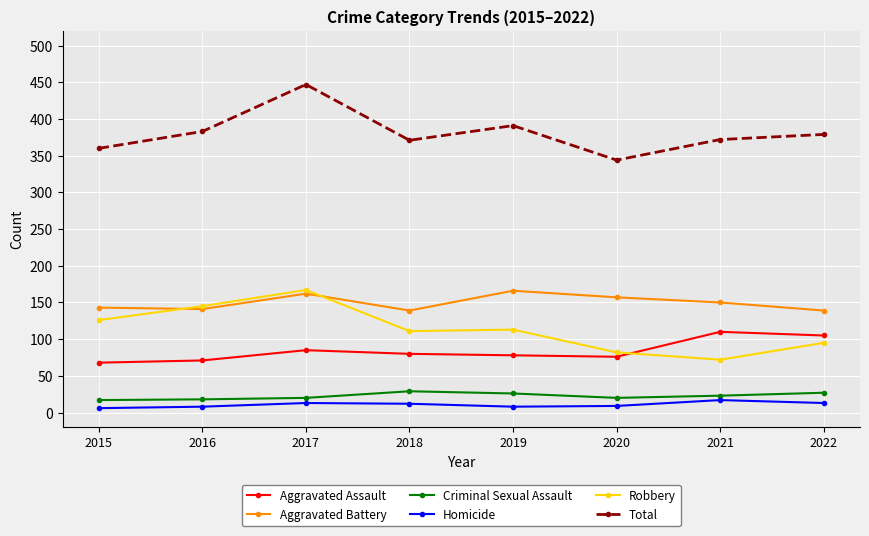

Read the Aggravated Battery value at 2018, to the nearest 10.

140